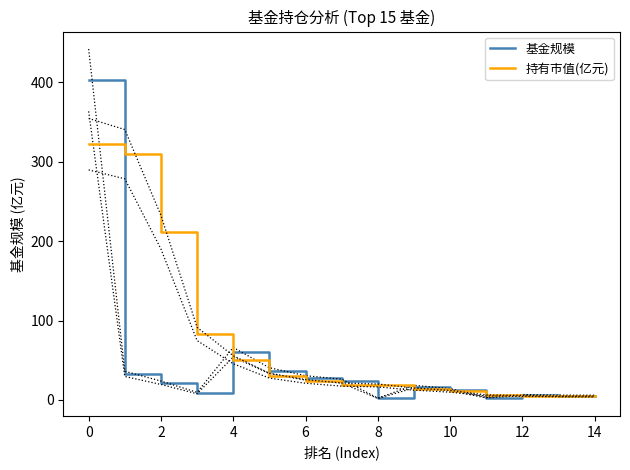

Which series ends up on top after the final intersection of 基金规模 and 持有市值(亿元)?

基金规模